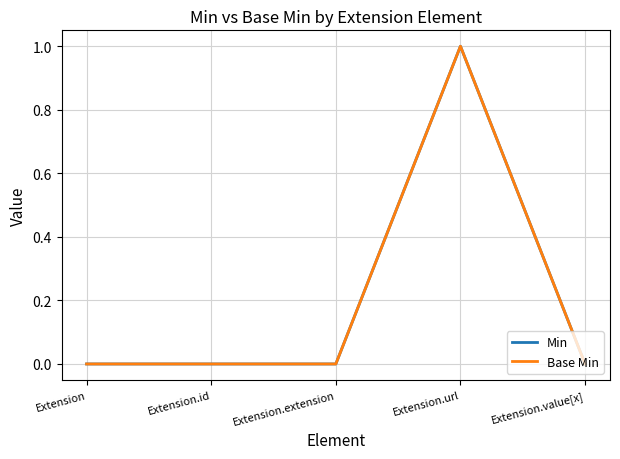

What is the difference between the Min values at Extension.extension and Extension.url?

1